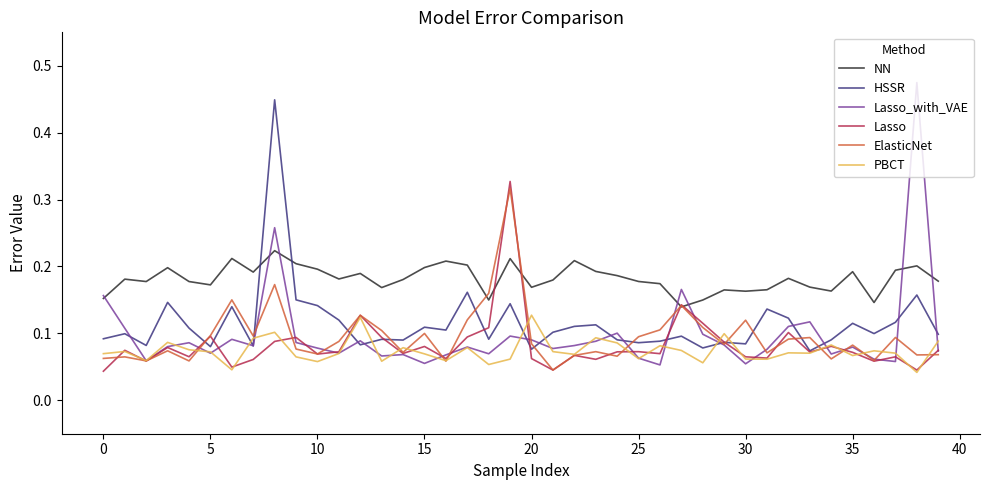

What are all the series names shown in the legend?

NN, HSSR, Lasso_with_VAE, Lasso, ElasticNet, PBCT